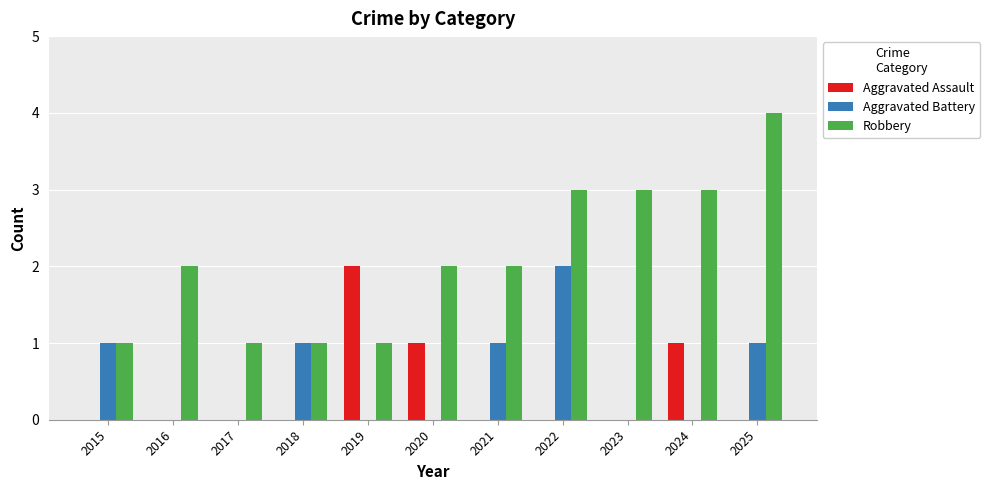

True or false: Robbery has a value of 2 at 2024.

False